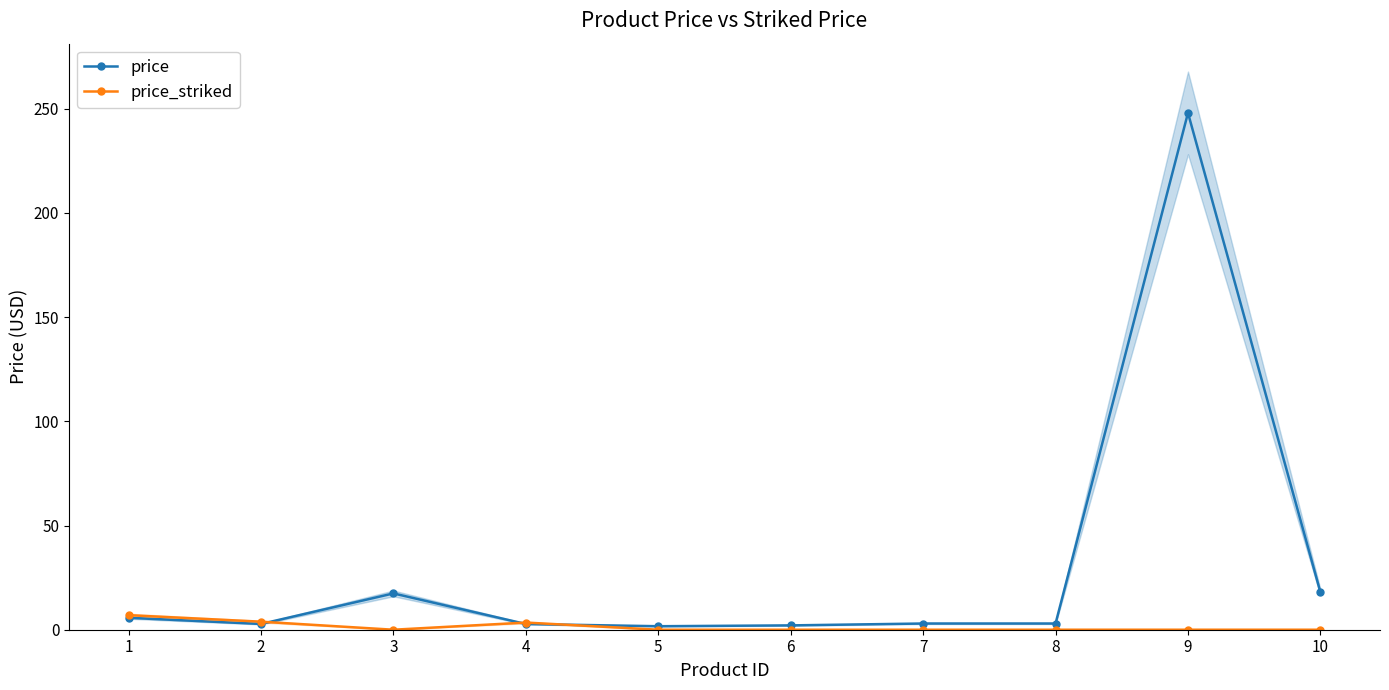

What is the average value of the price_striked series?

1.4